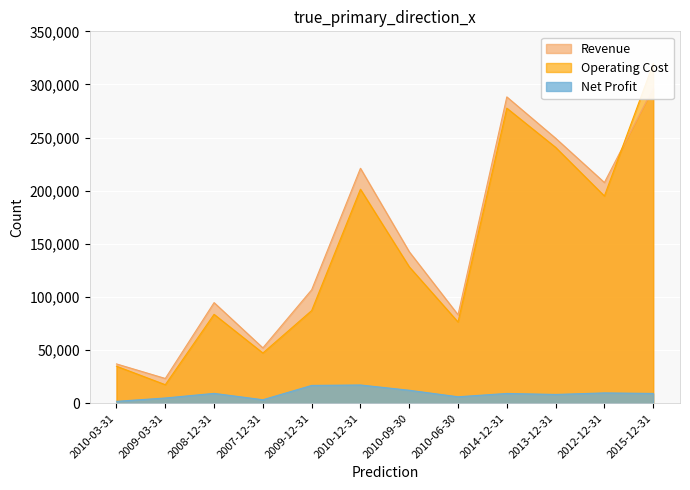

How many data points in Revenue are less than 142612?

6